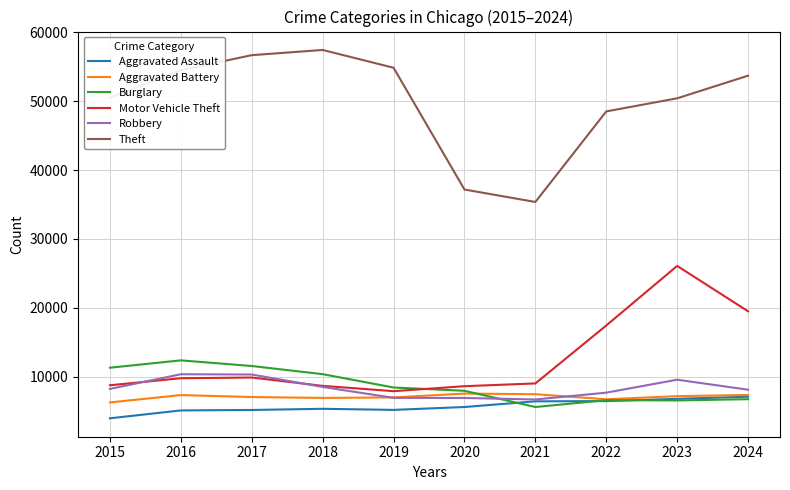

The value of Theft at 2021 is 58056. True or false?

False